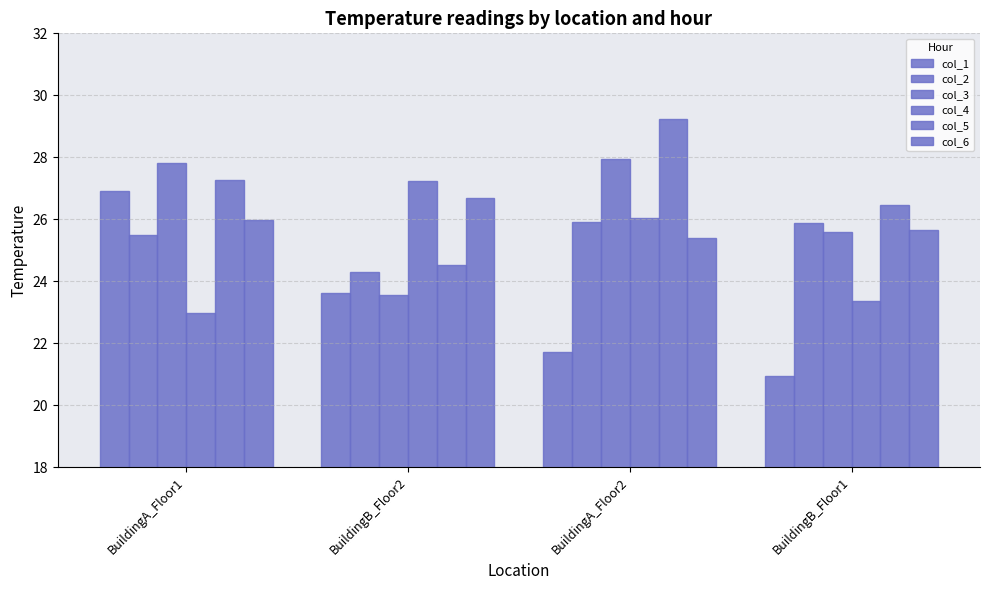

Reading left to right, transcribe all the data shown in this chart.

col_1: 26.9	23.6	21.7	20.9
col_2: 25.5	24.3	25.9	25.9
col_3: 27.8	23.5	27.9	25.6
col_4: 23.0	27.2	26.0	23.4
col_5: 27.3	24.5	29.2	26.5
col_6: 26.0	26.7	25.4	25.7